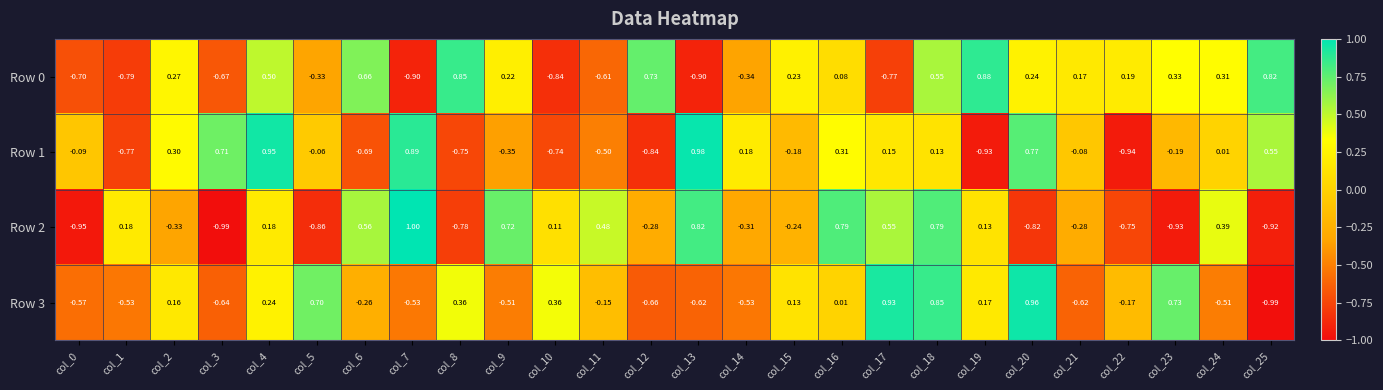

Which series changed the most between col_2 and col_12?

Row 1